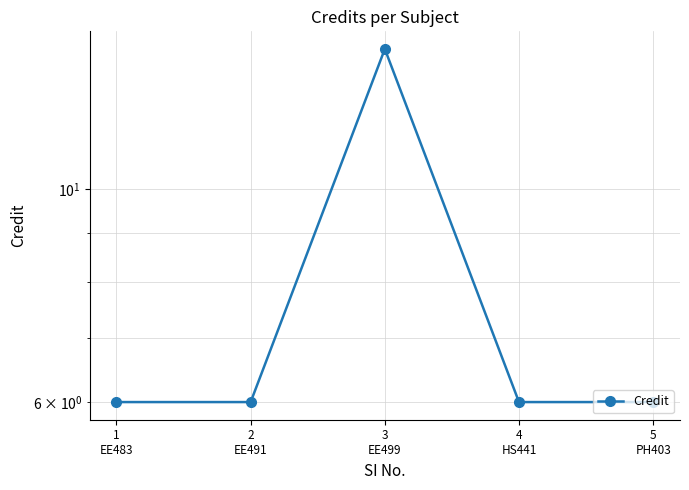

Reading left to right, transcribe all the data shown in this chart.

1
EE483=6	2
EE491=6	3
EE499=14	4
HS441=6	5
PH403=6